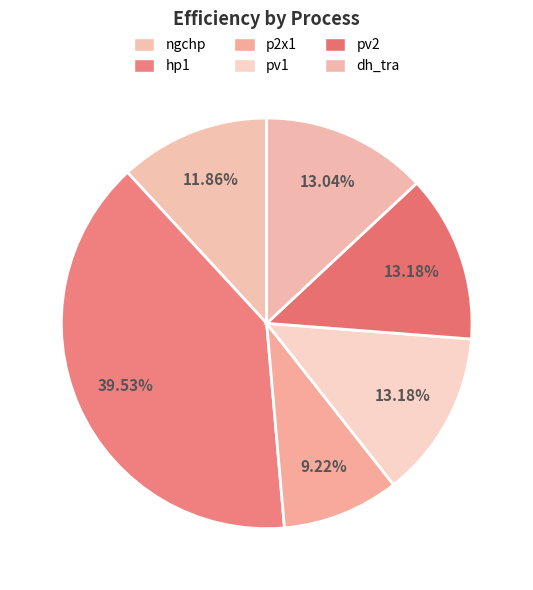

The hp1 slice represents 40% of the pie. True or false?

True